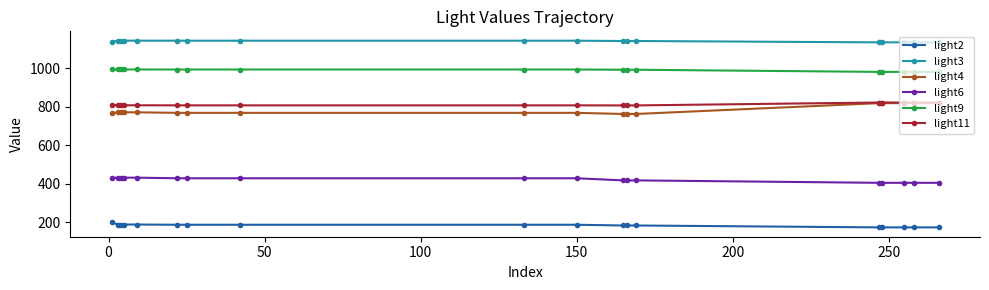

True or false: light6 has more than 1 interior local peaks.

True